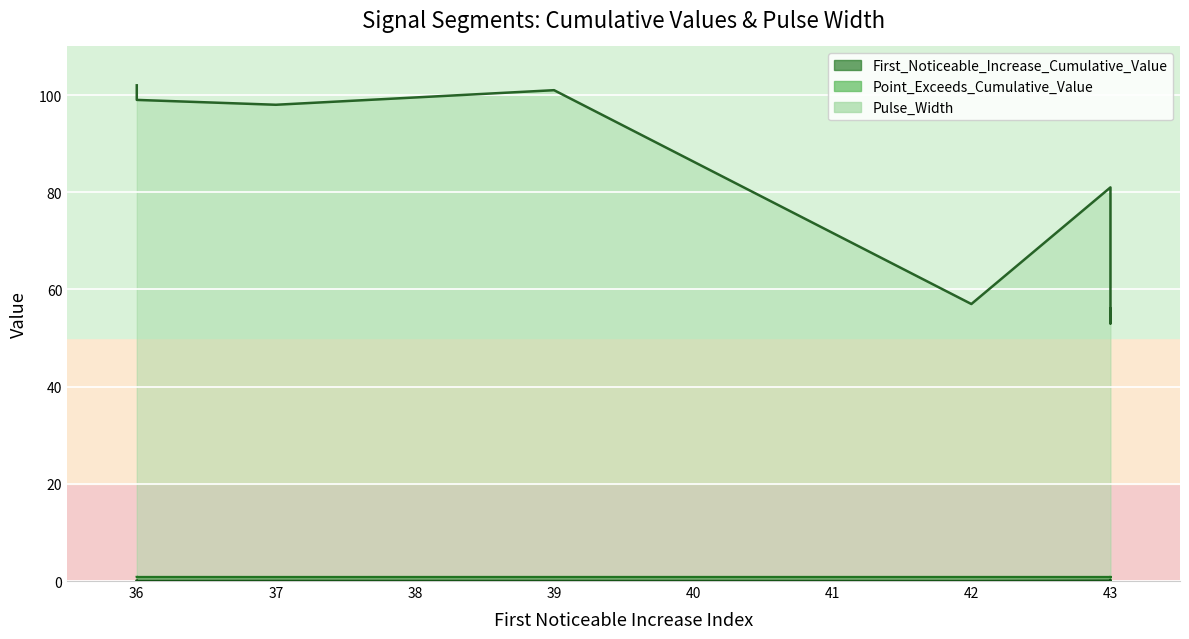

Where is First_Noticeable_Increase_Cumulative_Value nearest to the value 0?

36